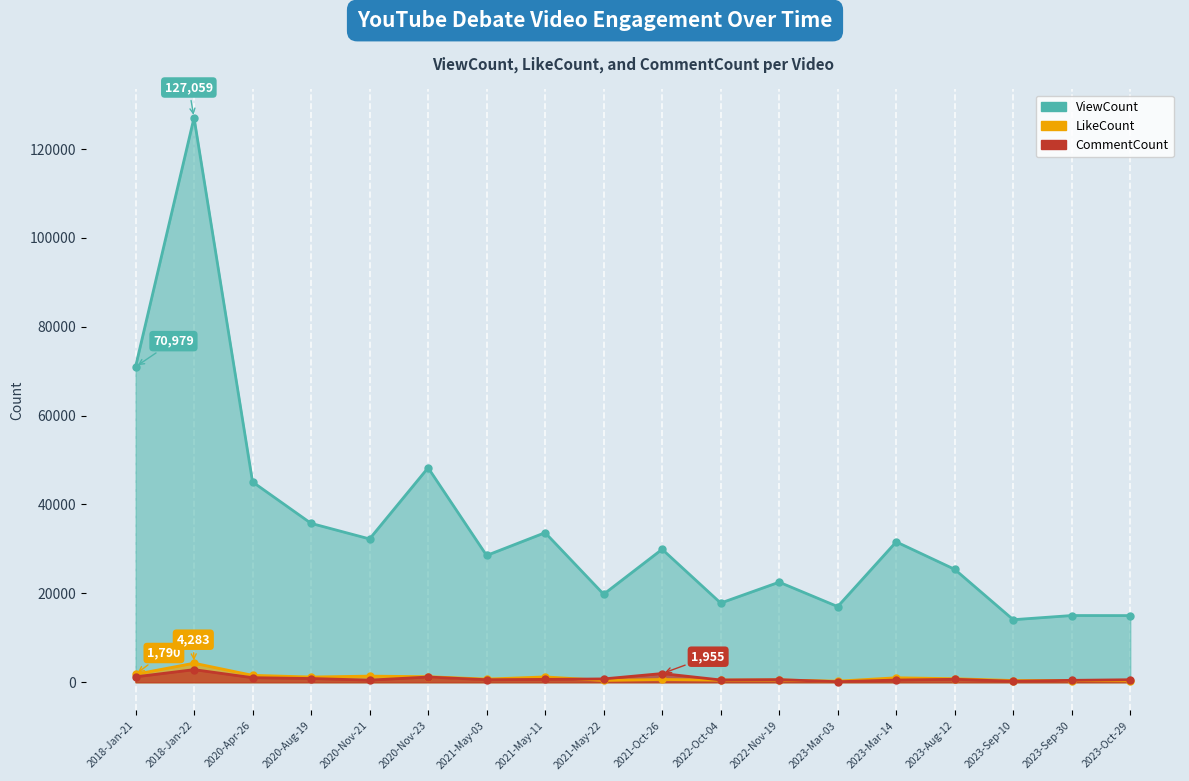

True or false: ViewCount and LikeCount intersect in this chart.

False